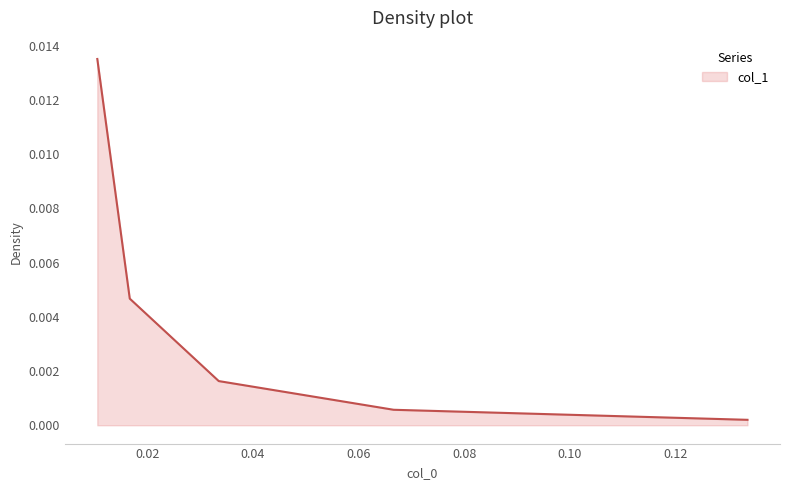

True or false: the data has more than 2 interior local peaks.

False